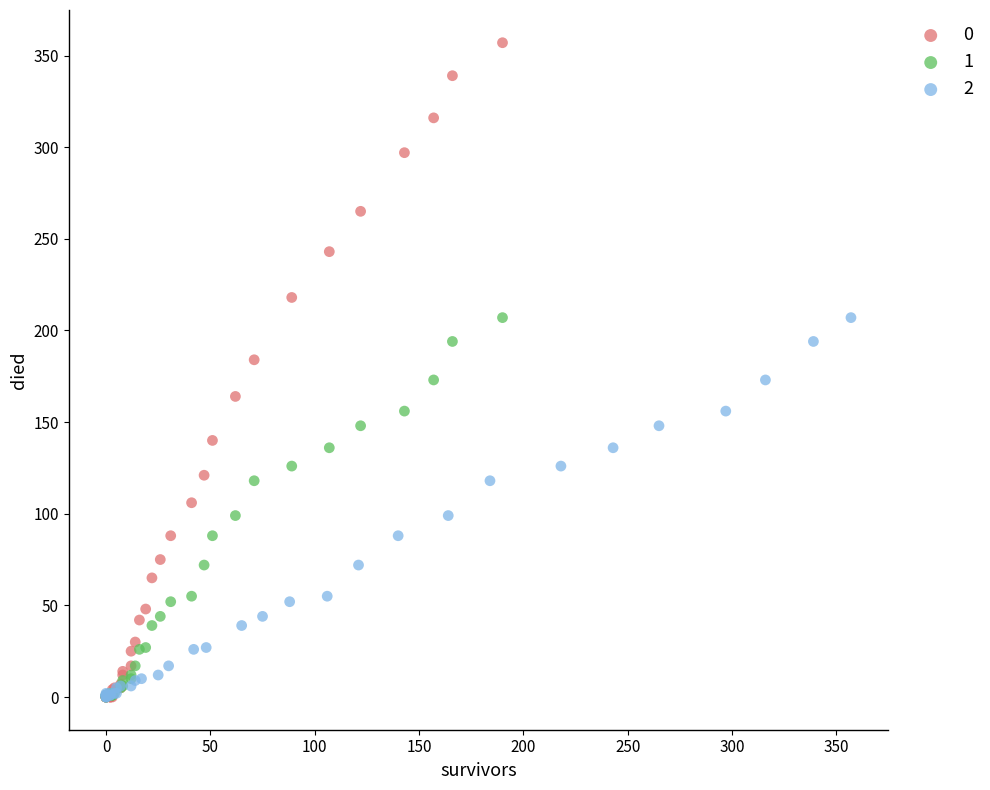

What are all the series names shown in the legend?

0, 1, 2